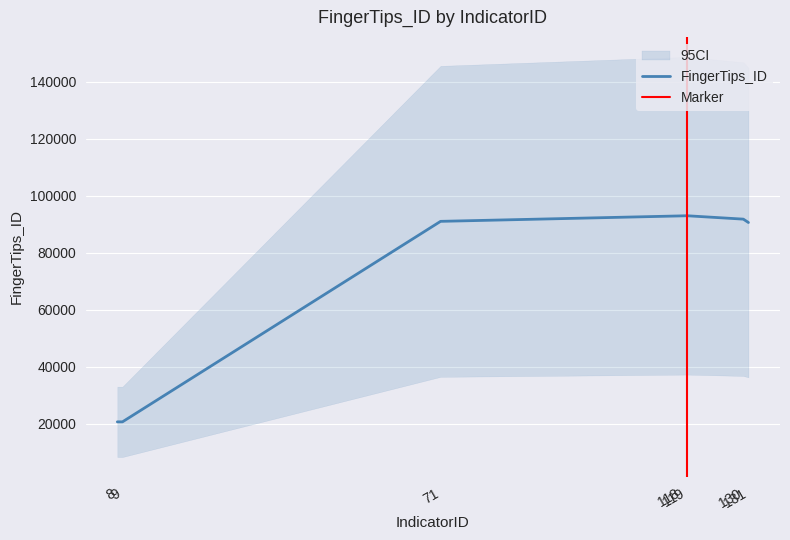

Rank the categories by value from lowest to highest.

8, 9, 131, 71, 130, 118, 119